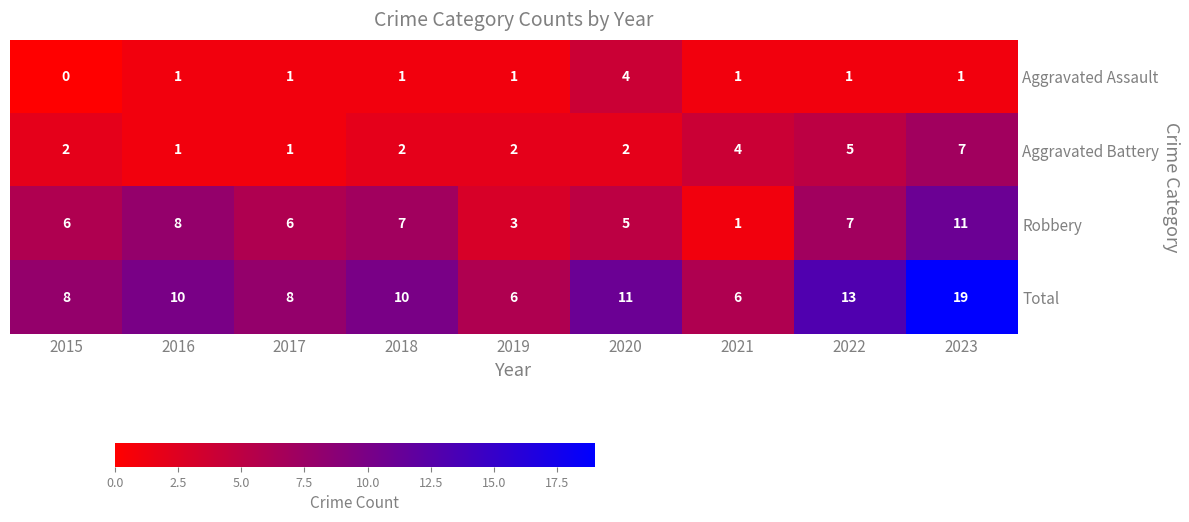

What is the sum of all Aggravated Assault values?

11